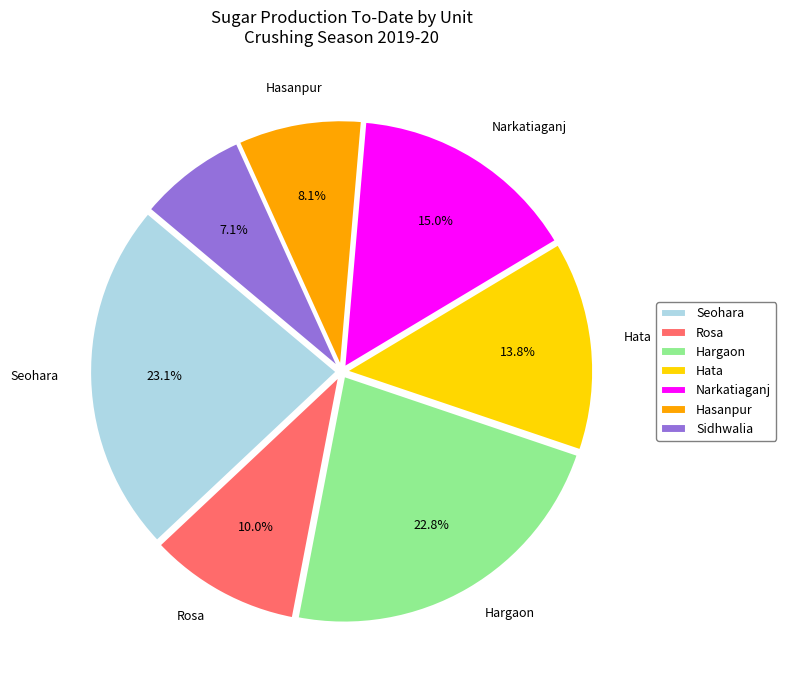

Does Hasanpur account for over 50% of the chart?

No